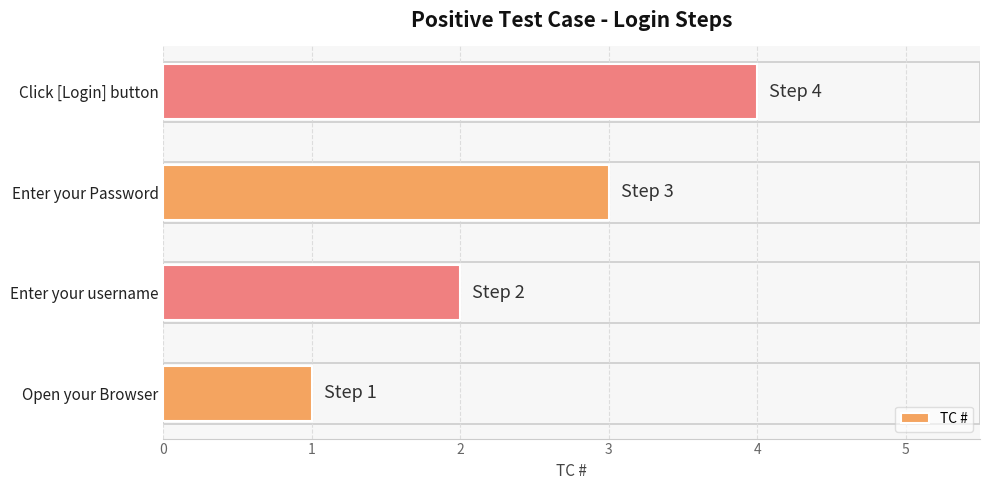

Which label corresponds to the largest value in the chart?

Click [Login] button